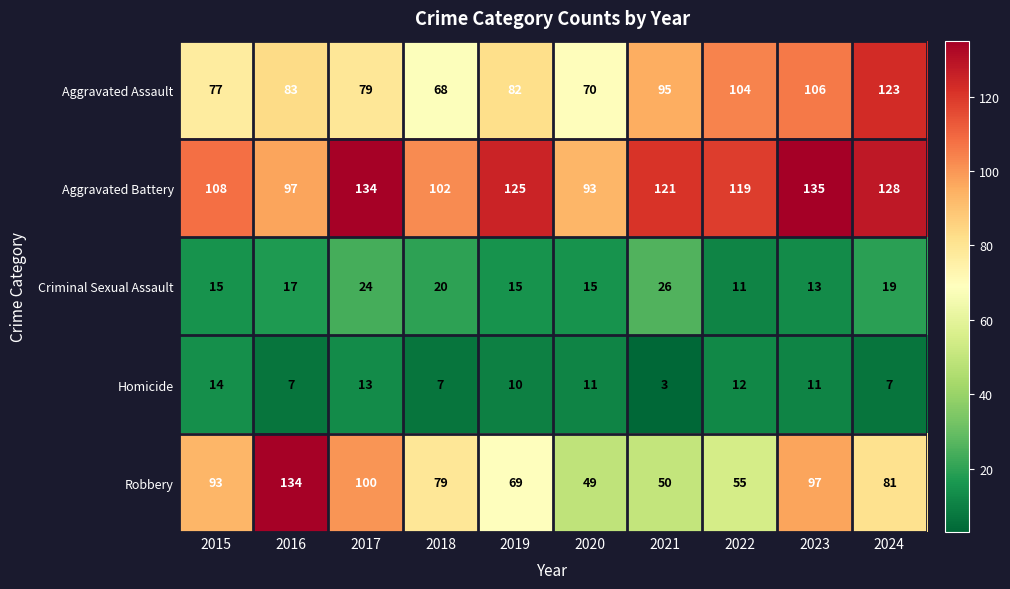

Between 2016 and 2020, which series saw the biggest shift?

Robbery